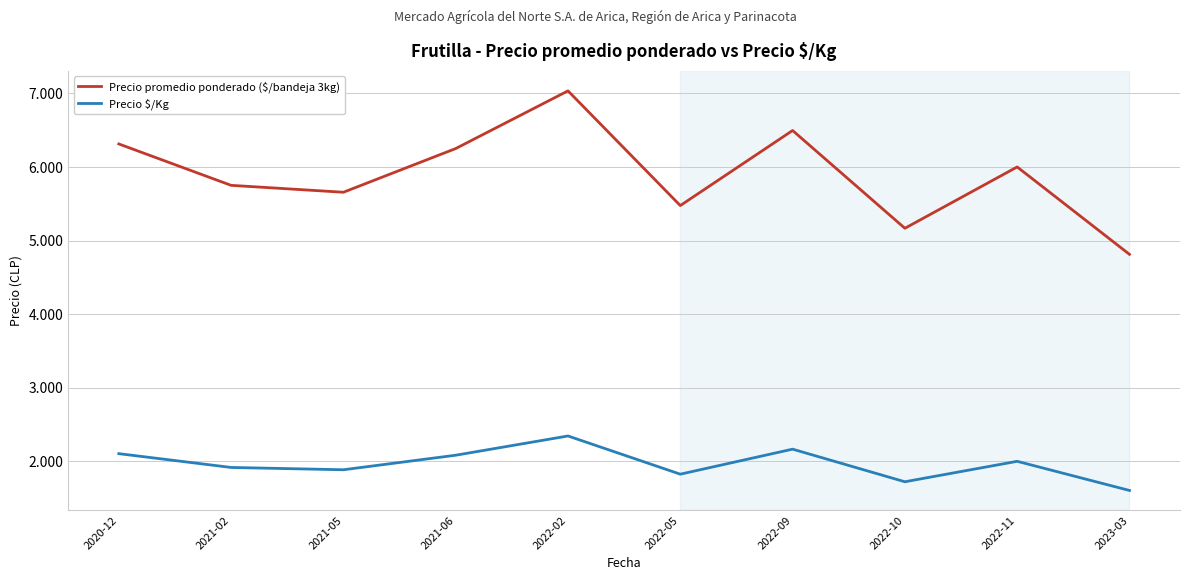

The Precio \$/Kg series shows 1885.4 at 2021-05. True or false?

True